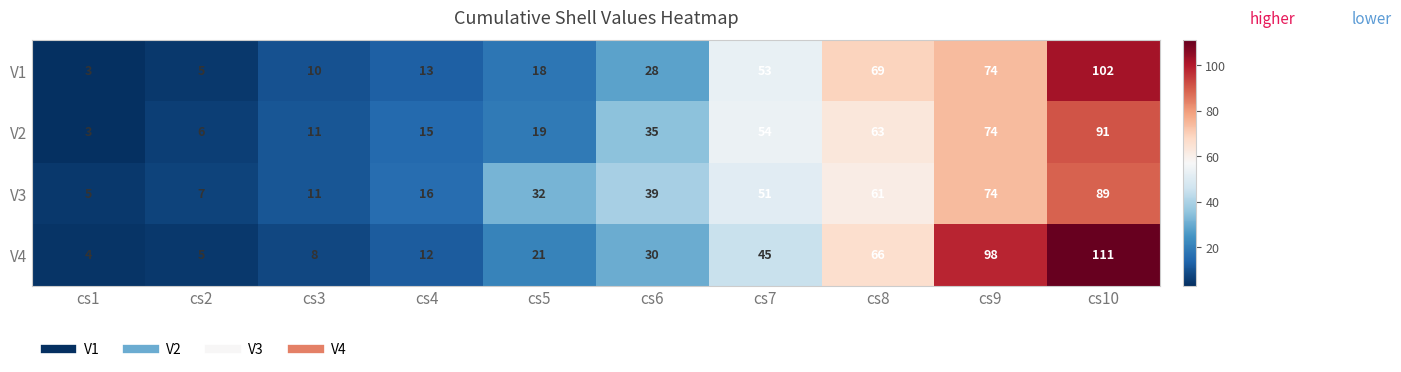

Which series has the largest range (max minus min)?

V4